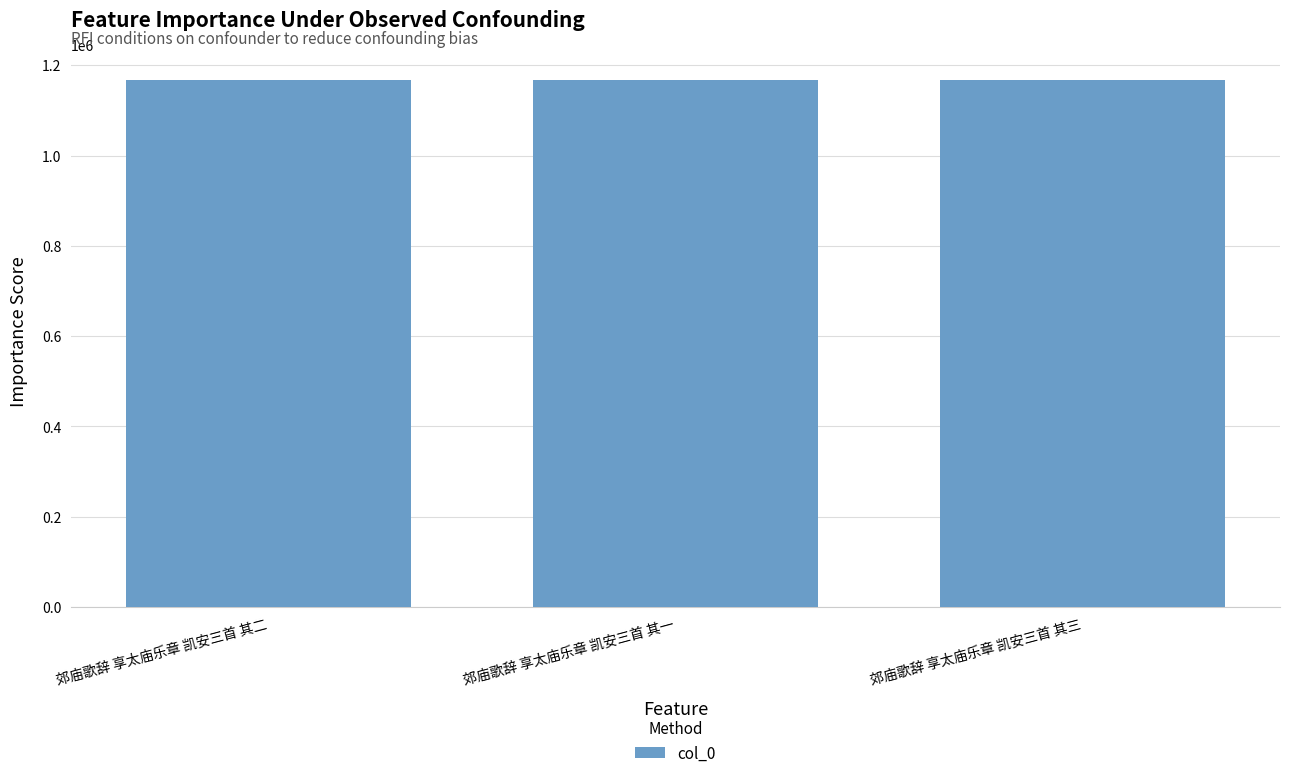

What is the minimum value shown in the chart?

1166471